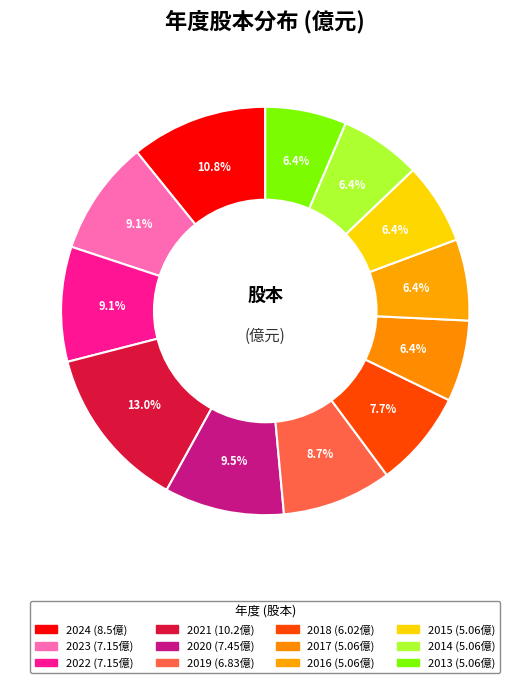

Which slice is the smallest?

2017